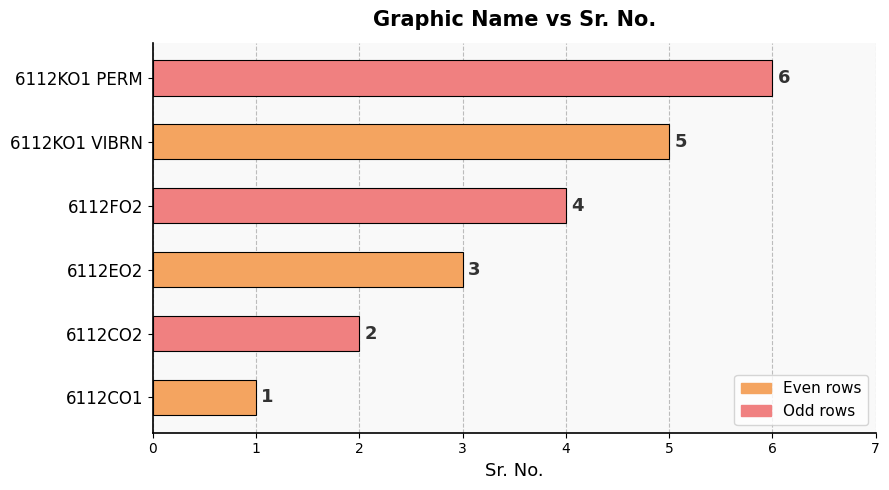

What is the sum of all values?

21